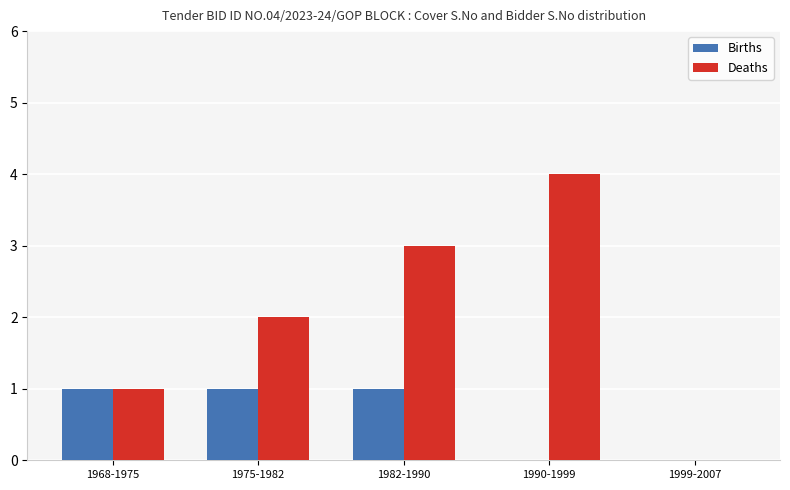

What is the total value across all series at 1975-1982?

3